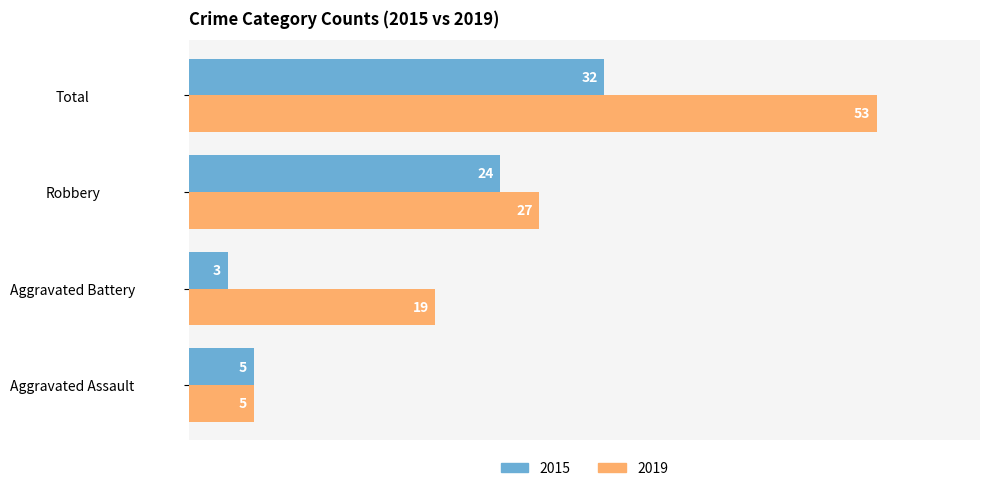

Which series has the widest spread of values?

2019